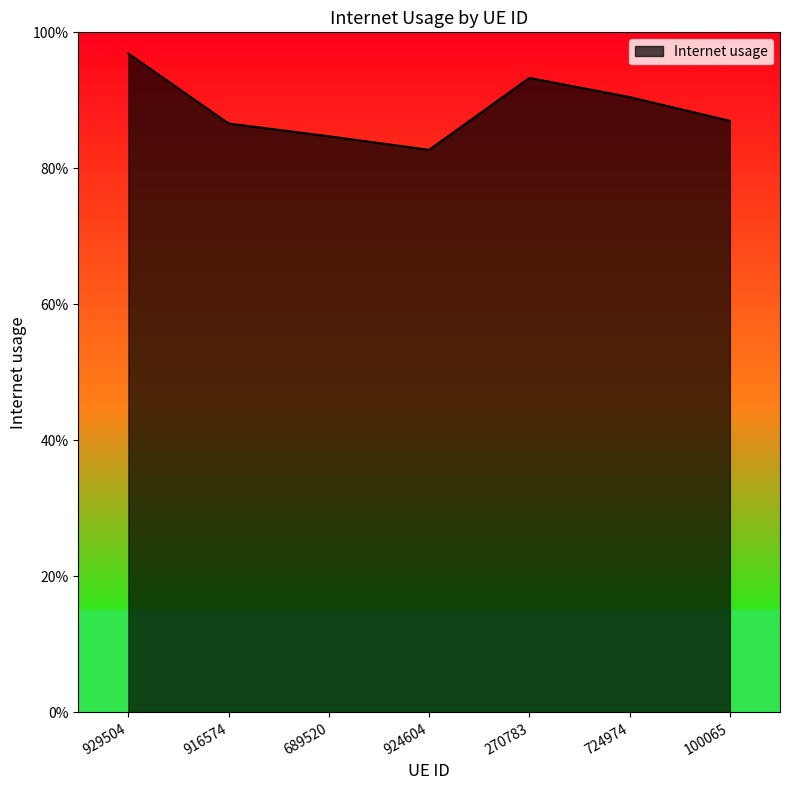

What is the label of the 4th point from the right?

924604